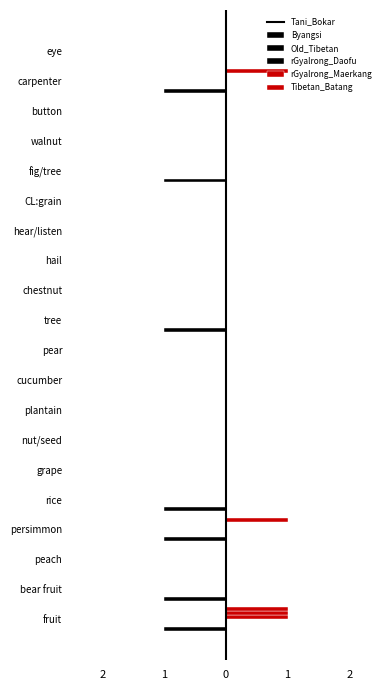

Which series has the widest spread of values?

Old_Tibetan